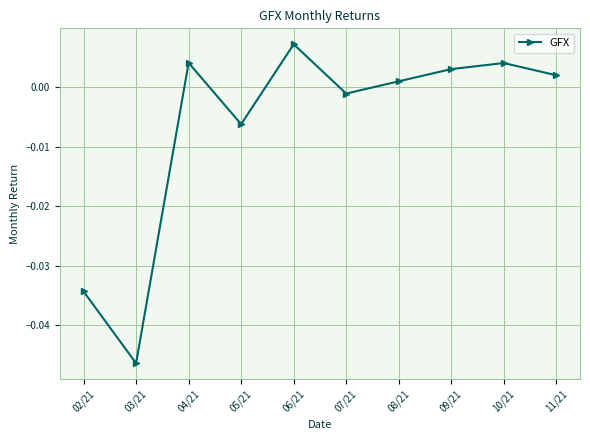

What is the difference between the maximum and minimum values?

0.1